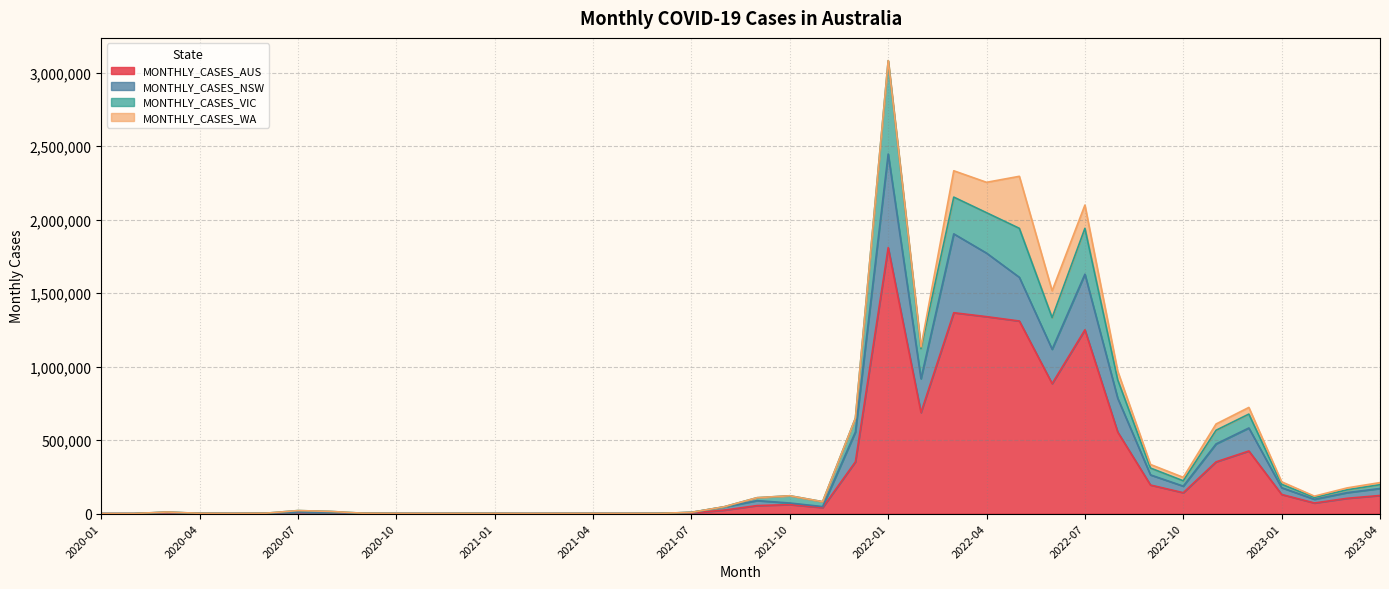

What is the label of the 15th point from the left?

2021-03